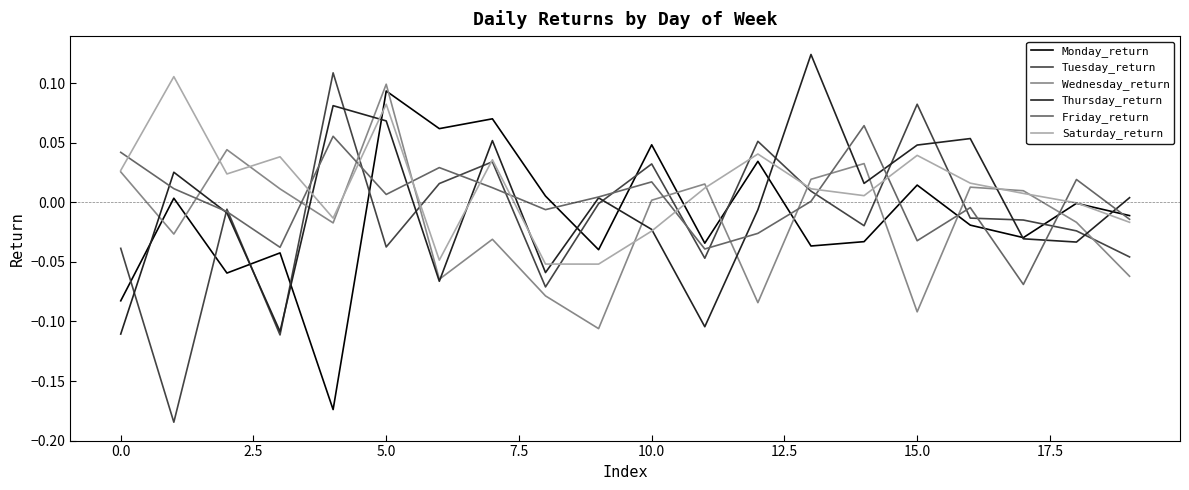

True or false: Wednesday_return and Monday_return intersect in this chart.

True